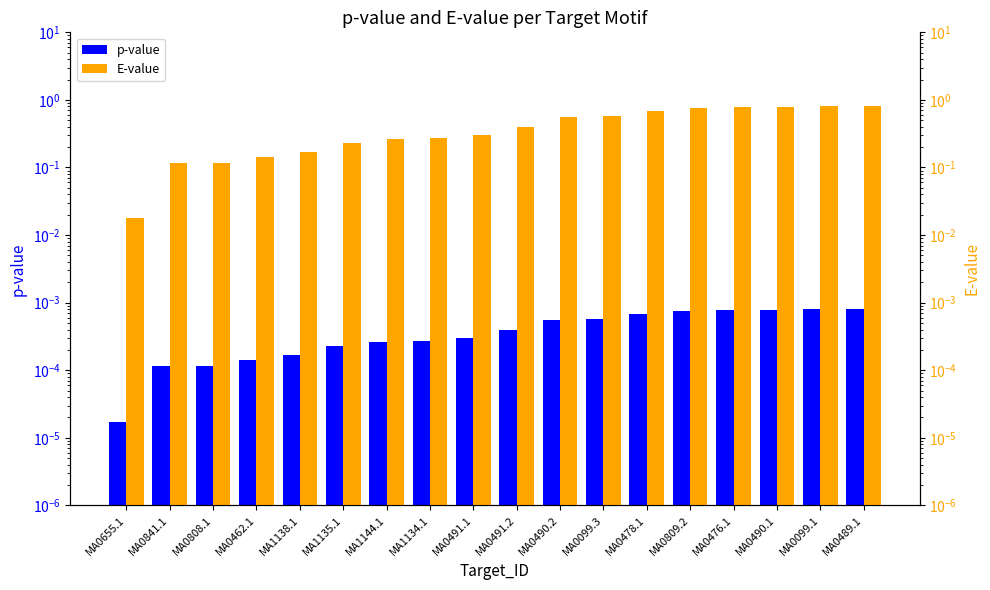

Where is E-value nearest to the value 0?

MA0655.1